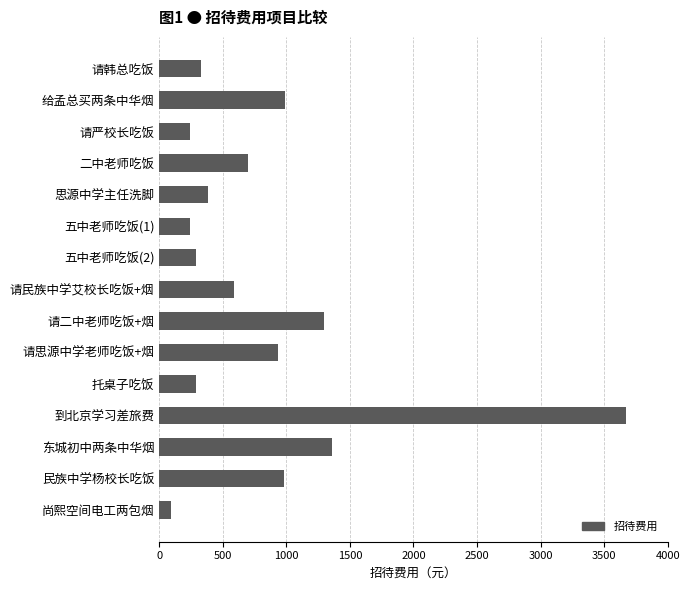

The value at 思源中学主任洗脚 is 224. True or false?

False